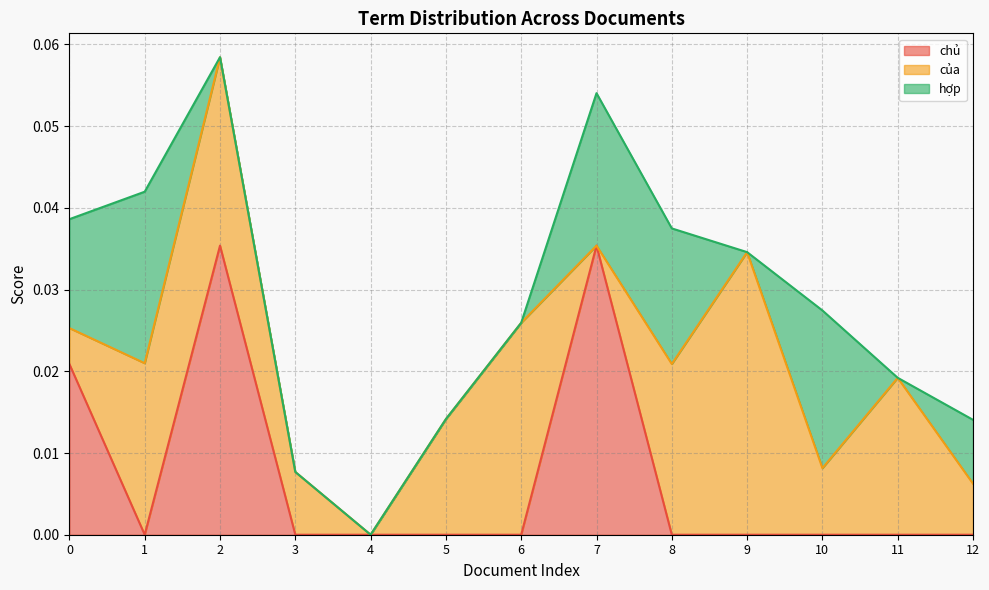

Rank the categories by chủ value from highest to lowest.

2, 7, 0, 1, 3, 4, 5, 6, 8, 9, 10, 11, 12